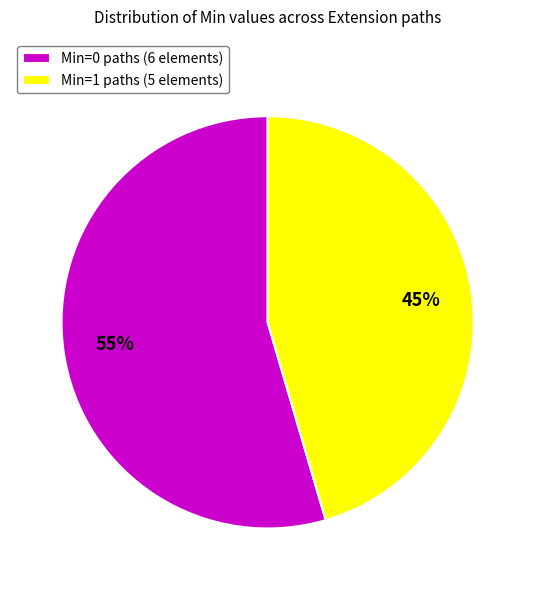

Is the sum of Min=1 paths (5 elements) and Min=0 paths (6 elements) greater than half?

Yes